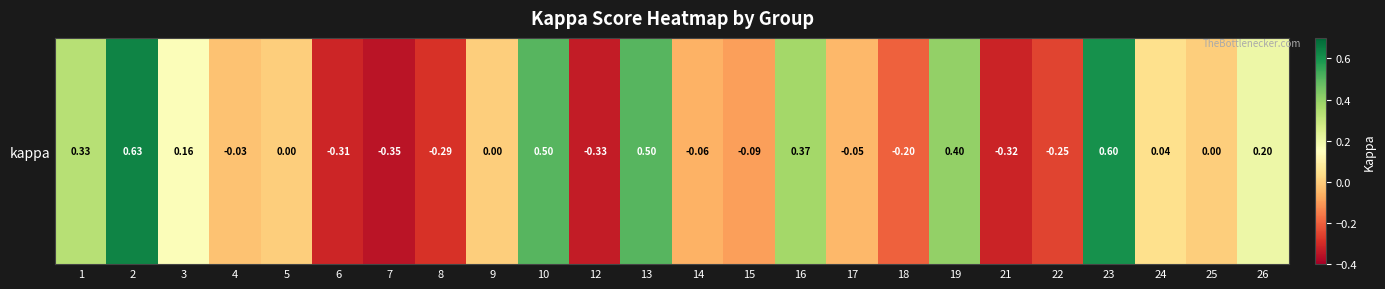

What value does the data have at 3?

0.2